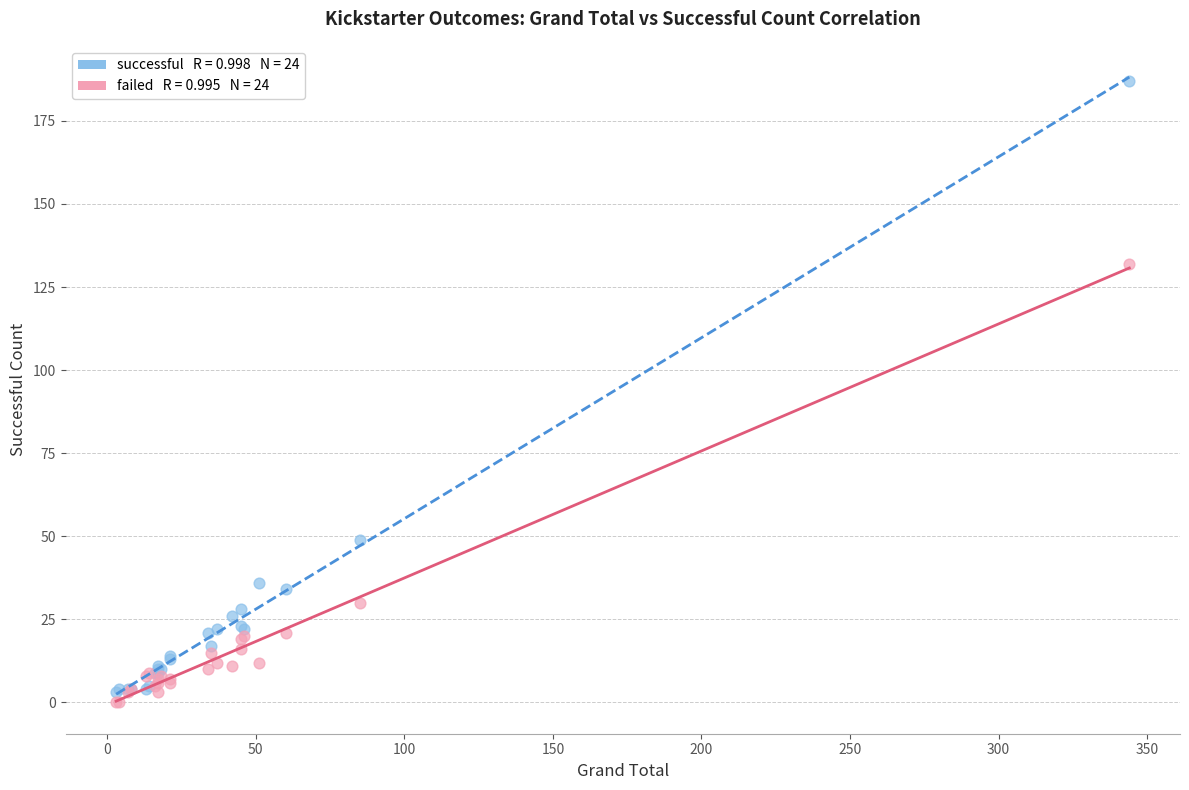

Across all series, what Y value is closest to 93?

132